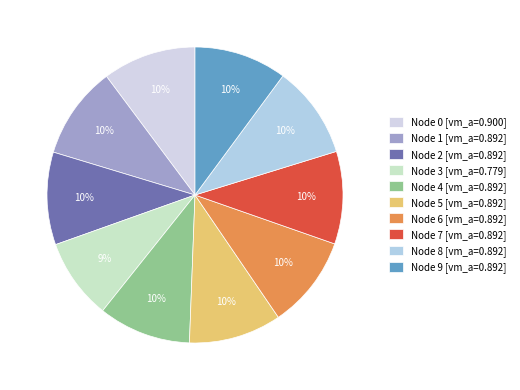

How many slices are in this pie chart?

10